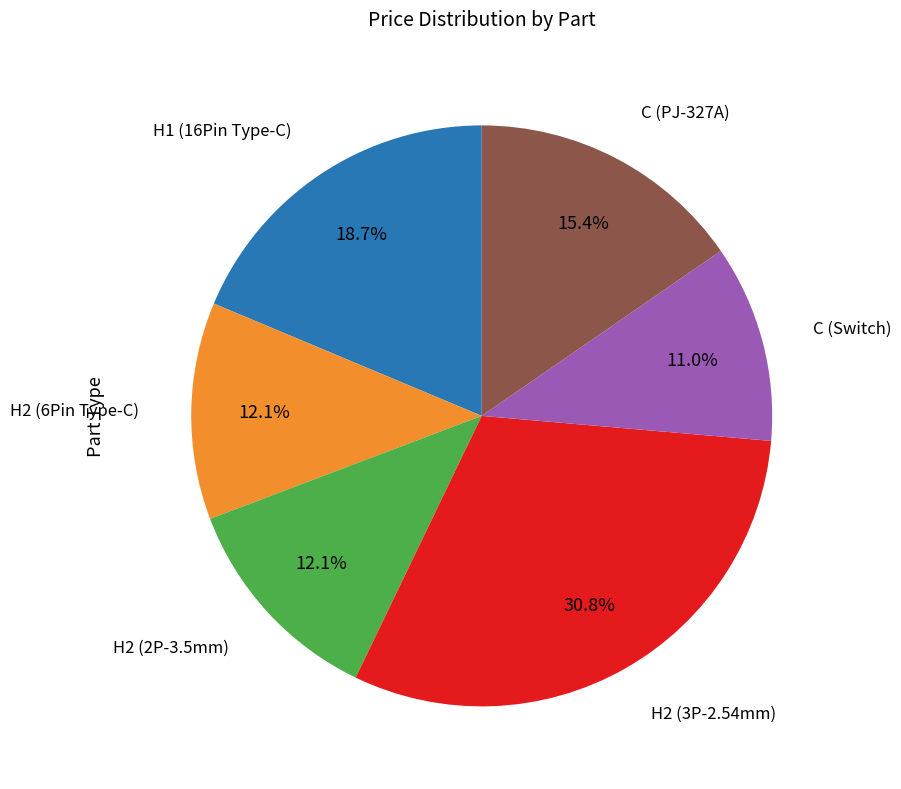

Is there a majority slice in this chart?

No